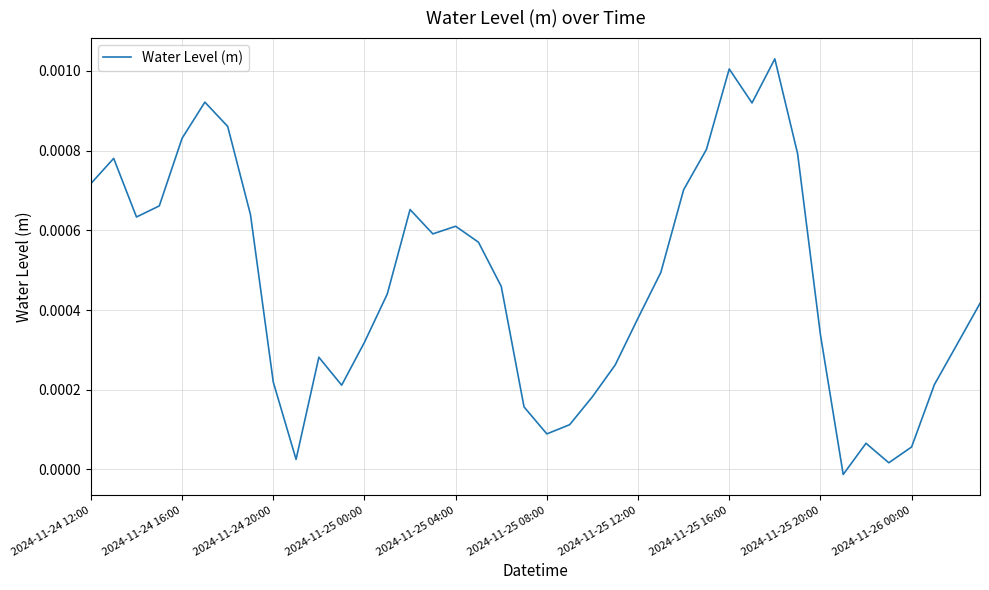

Does the chart have visible grid lines?

Yes